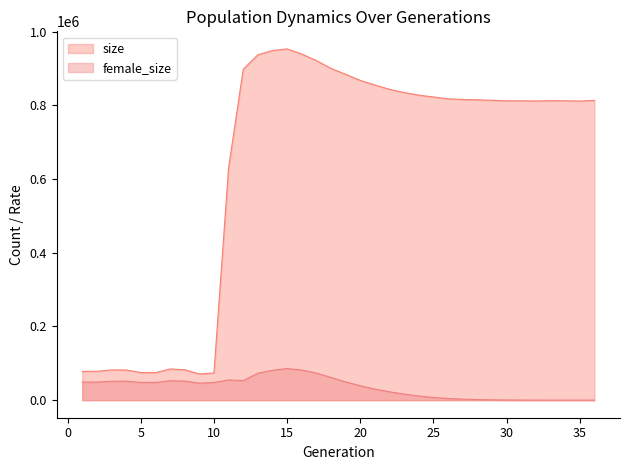

What is the sum of the female_size values at 16 and 33?

81857